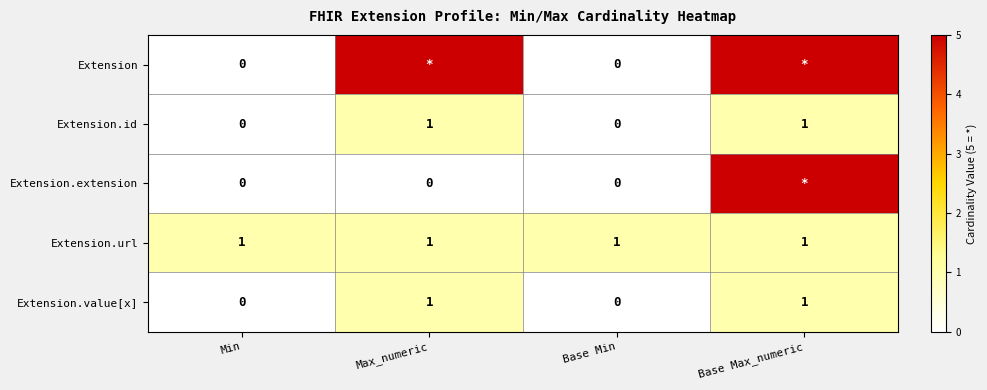

How many series are shown in this chart?

5